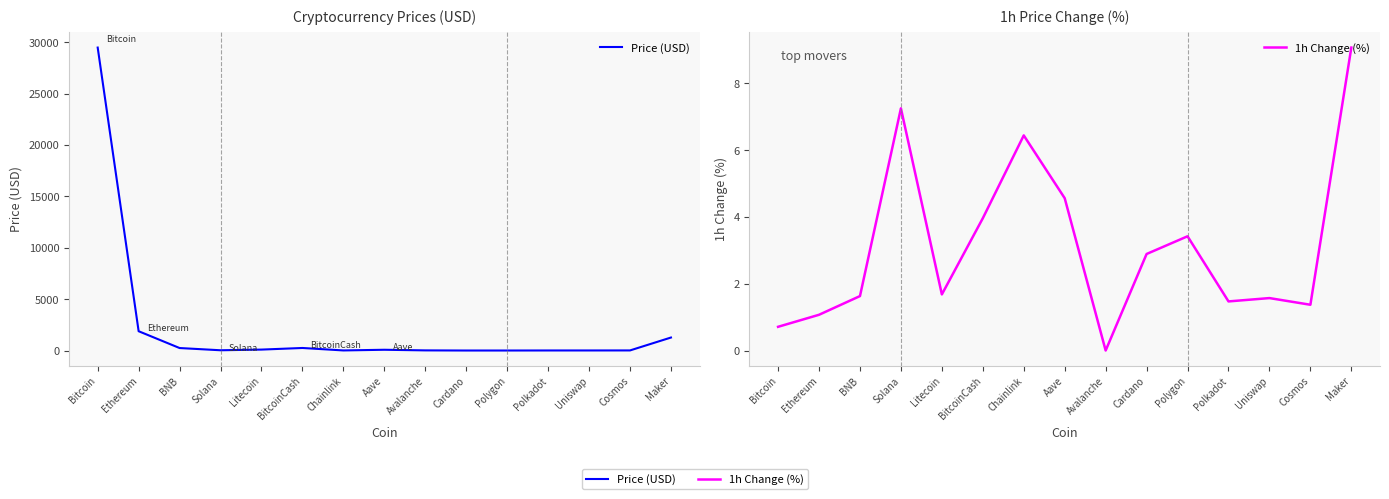

What is the difference between the 1h Change (%) values at Avalanche and BNB?

1.6